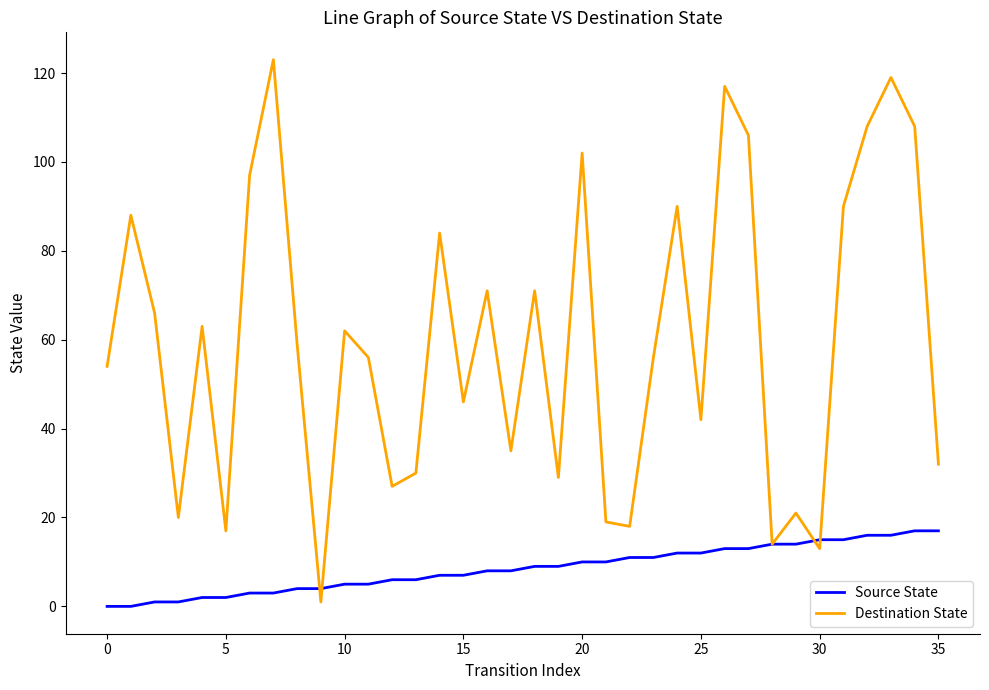

List the series in order of their peak value, lowest first.

Source State, Destination State